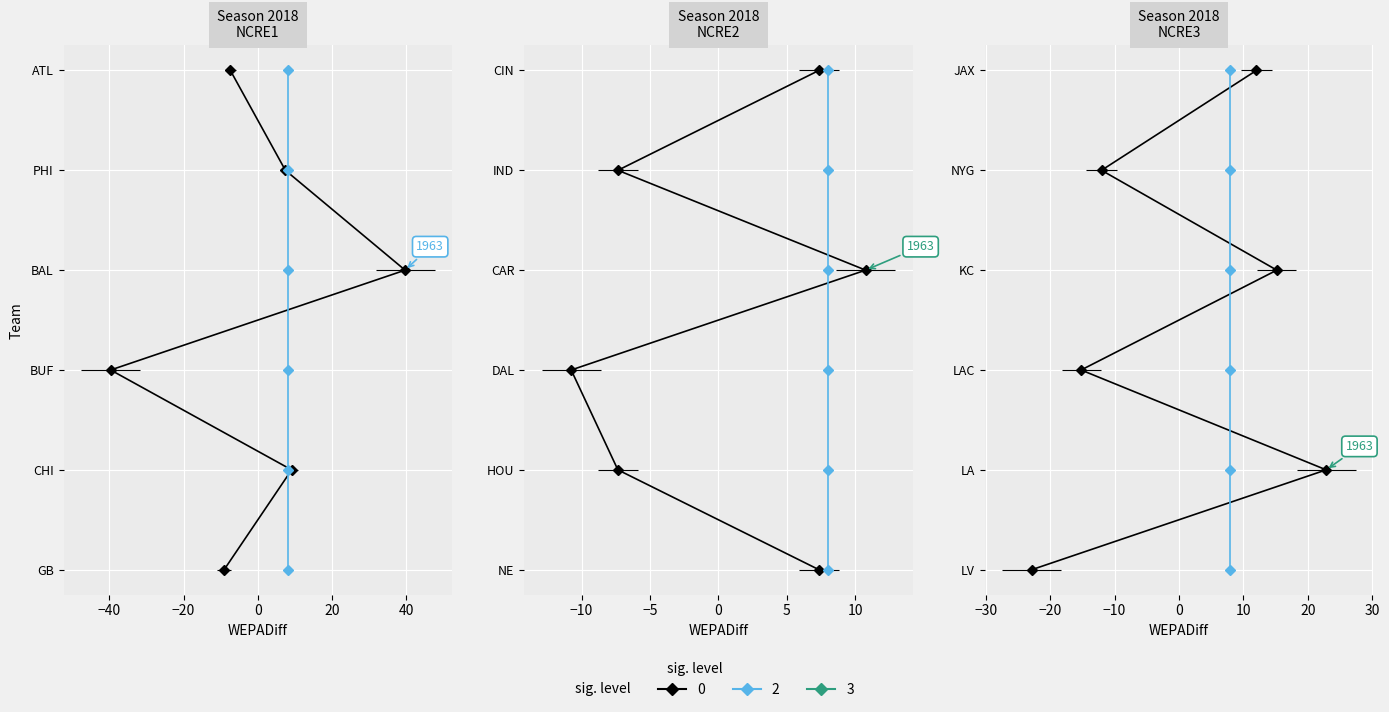

What position from the left is 20?

5